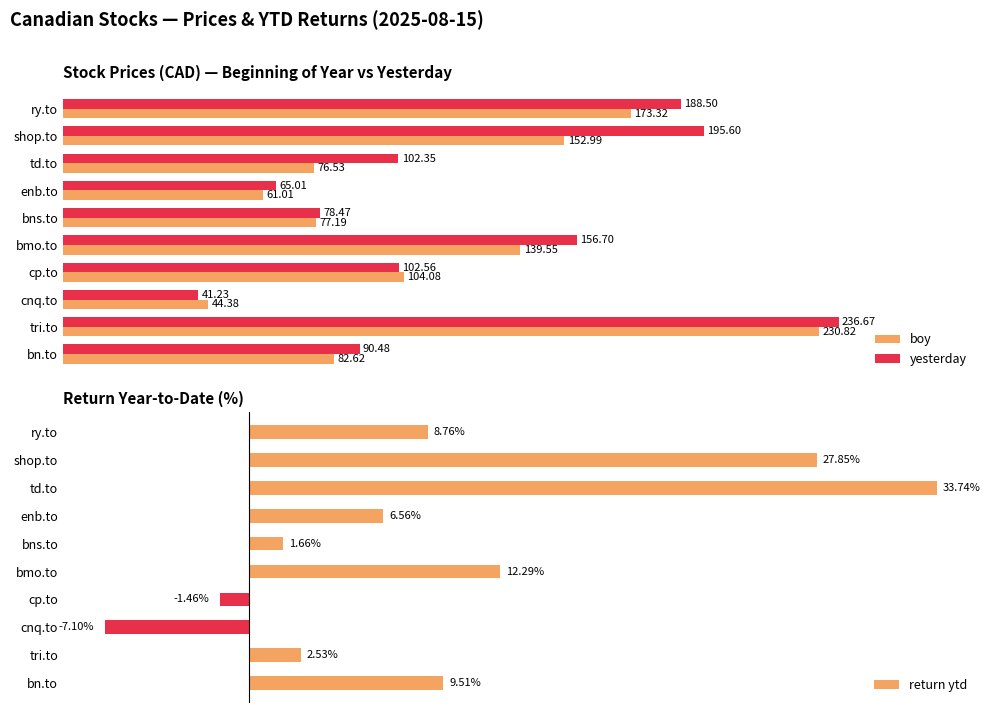

Where is yesterday nearest to the value 138?

bmo.to